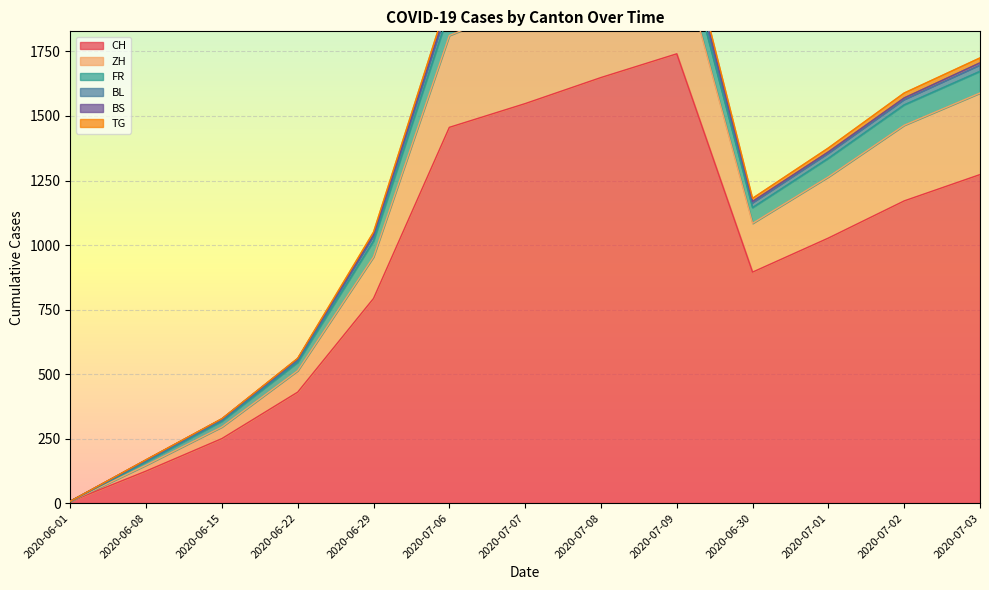

At which category is the sum across all series the highest?

2020-07-09